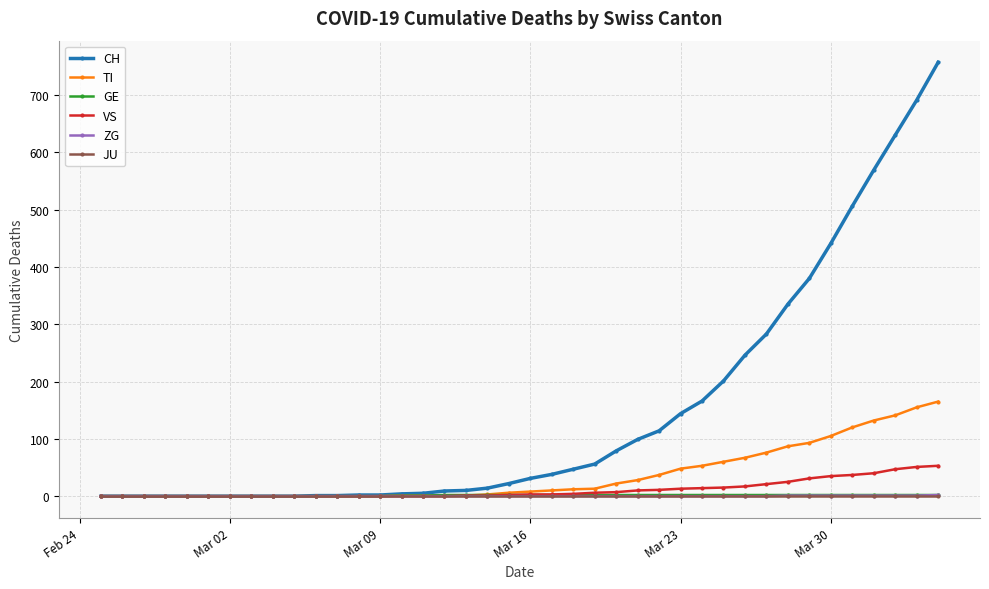

What is the maximum value shown in the chart?

757